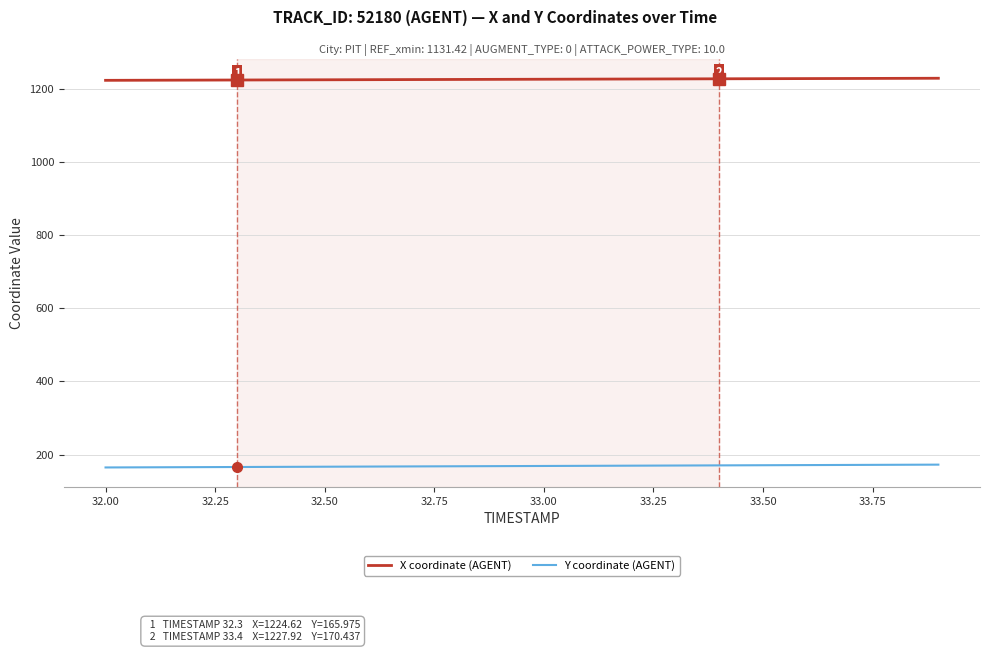

What is the smallest value displayed?

164.8